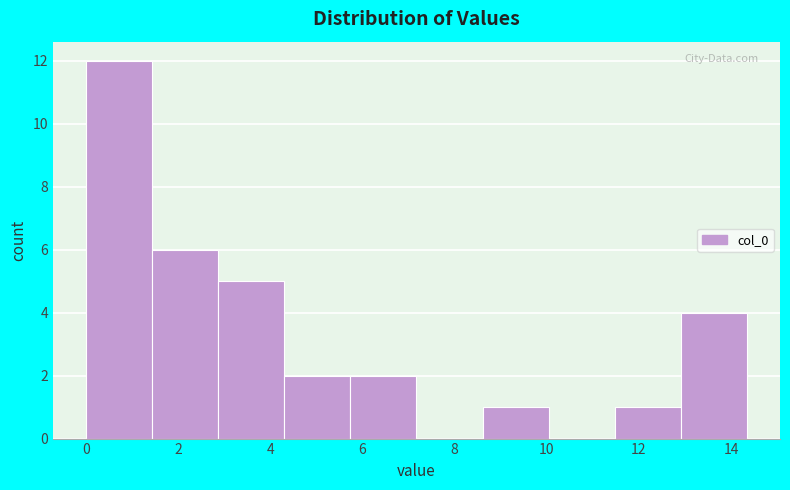

Reading left to right, list every bar in this chart as the range it spans on the x-axis followed by its height. Neither the bar edges nor the heights are printed on the chart, so give them approximately, as read against the axes.

0.0 to 1.4: 12
1.4 to 2.8: 6
2.8 to 4.4: 5
4.4 to 5.8: 2
5.8 to 7.2: 2
7.2 to 8.6: 0
8.6 to 10.0: 1
10.0 to 11.4: 0
11.4 to 13.0: 1
13.0 to 14.4: 4